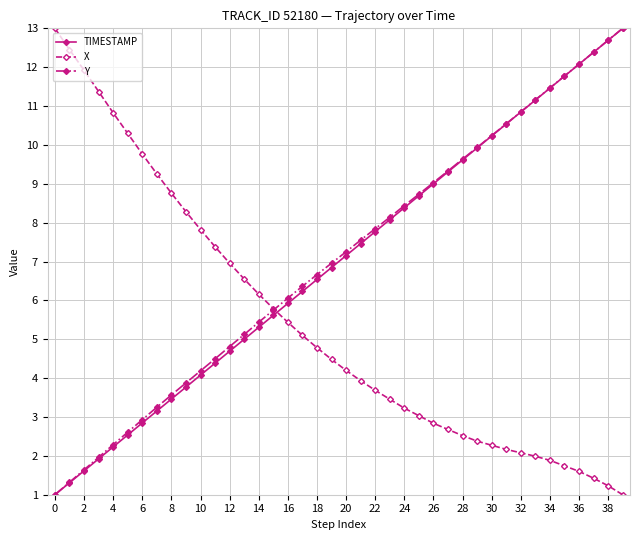

True or false: Y has more than 2 points higher than both neighbors.

False